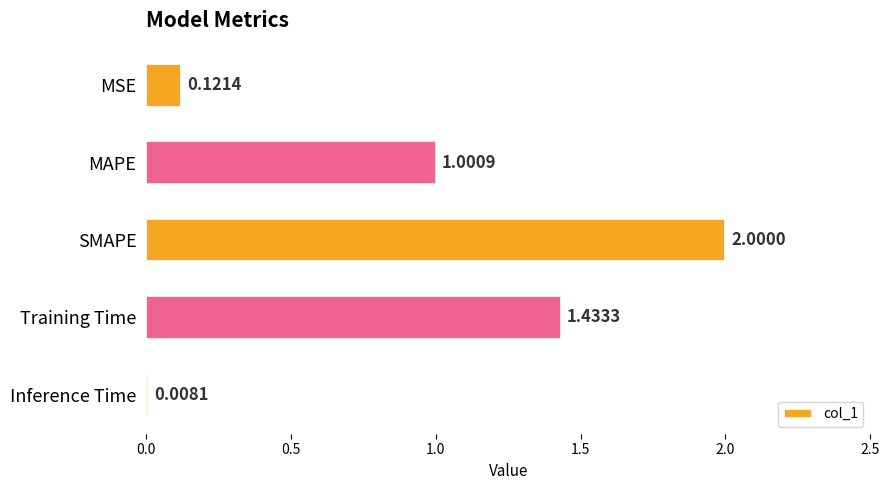

How many data points are above 1?

3